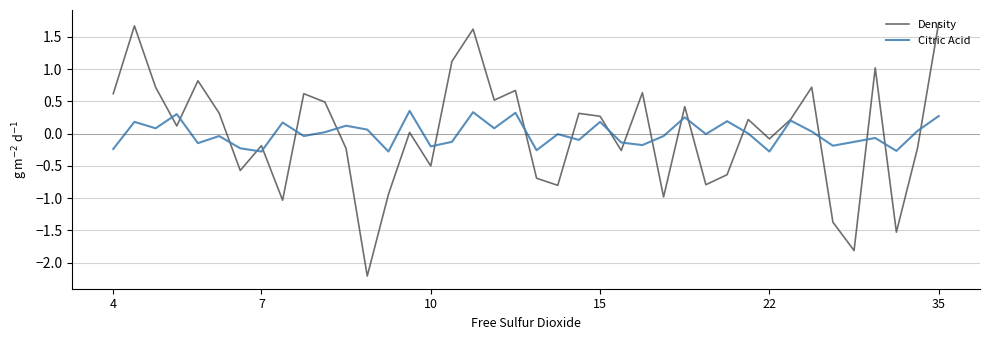

Rank the series by their maximum value, from lowest to highest.

Citric Acid, Density